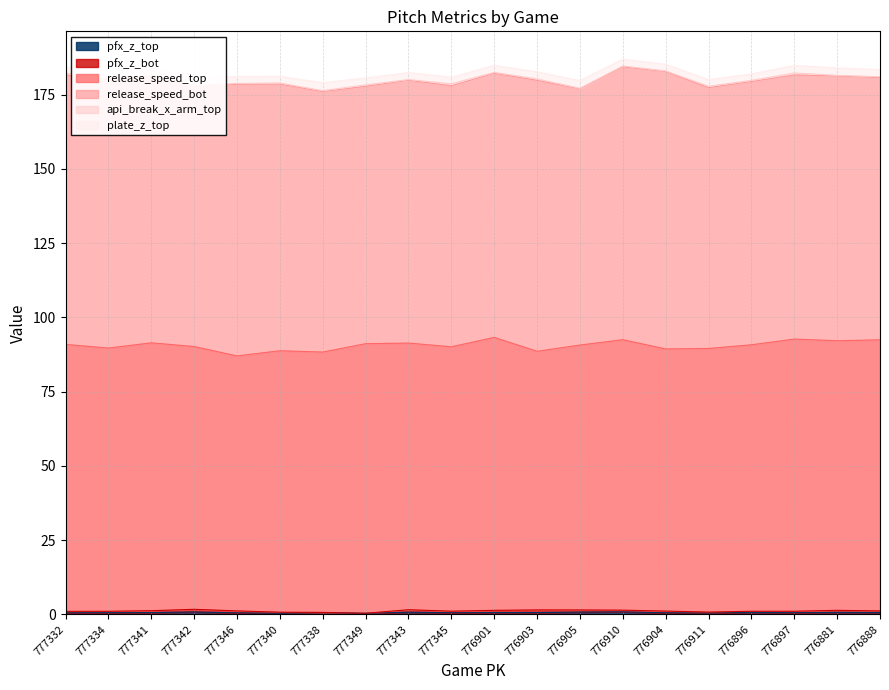

What is the difference between the maximum and minimum values in the pfx_z_bot series?

0.9